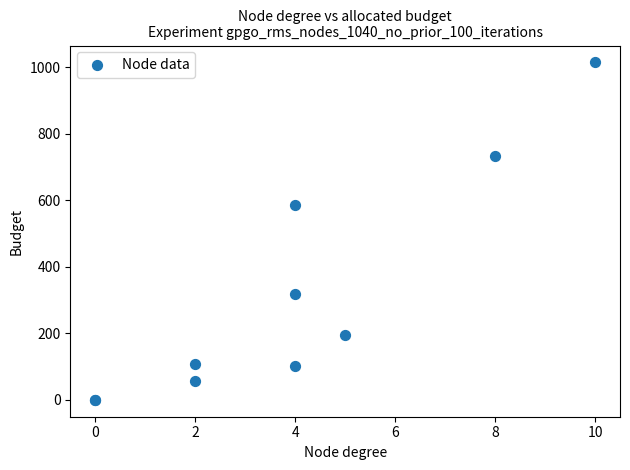

What Y value in the scatter plot is closest to 507?

585